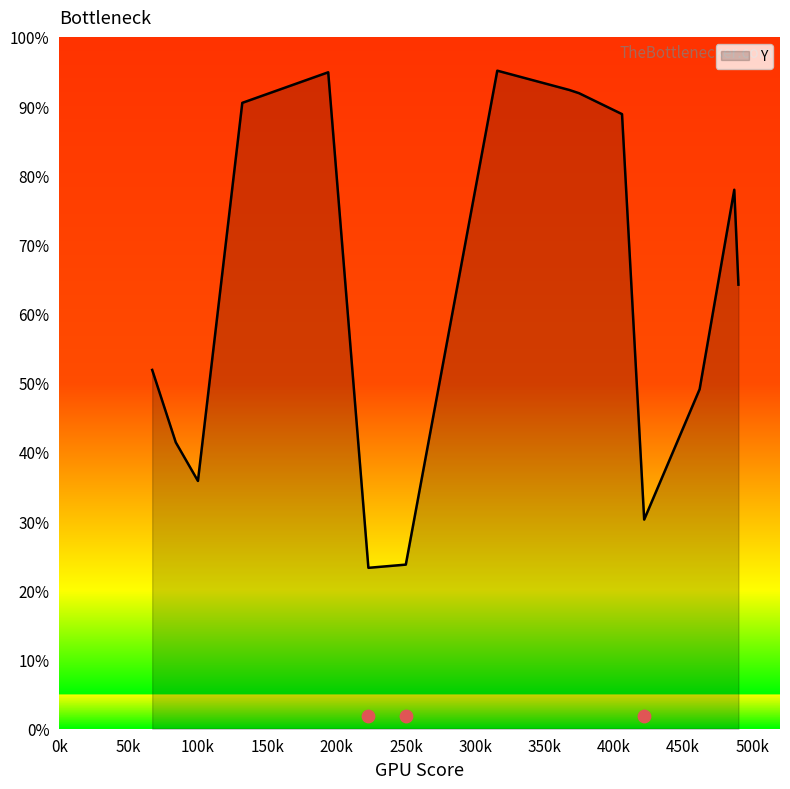

Between 422 and 132, which is larger?

132